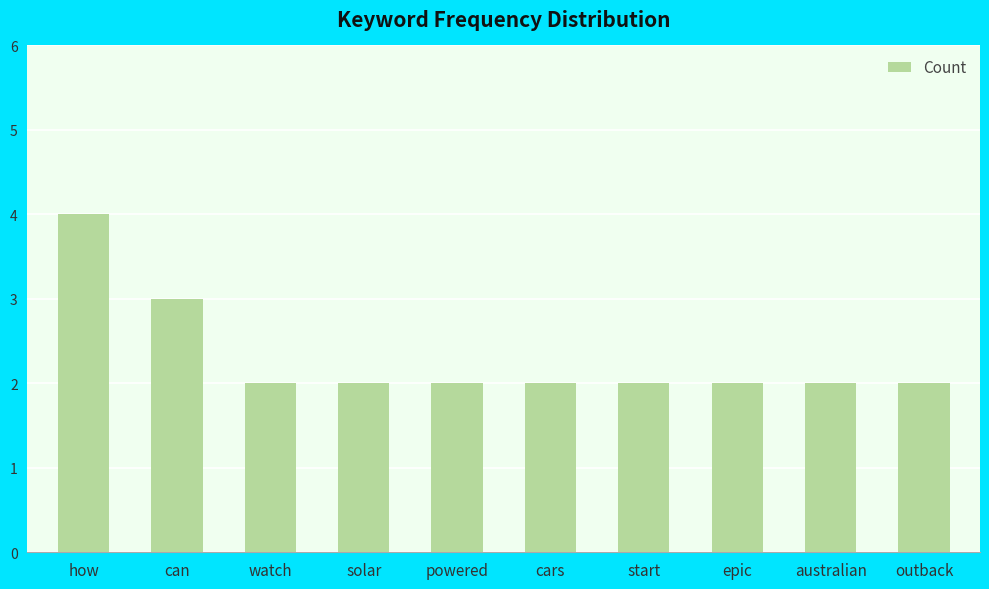

What is the sum of all values?

23